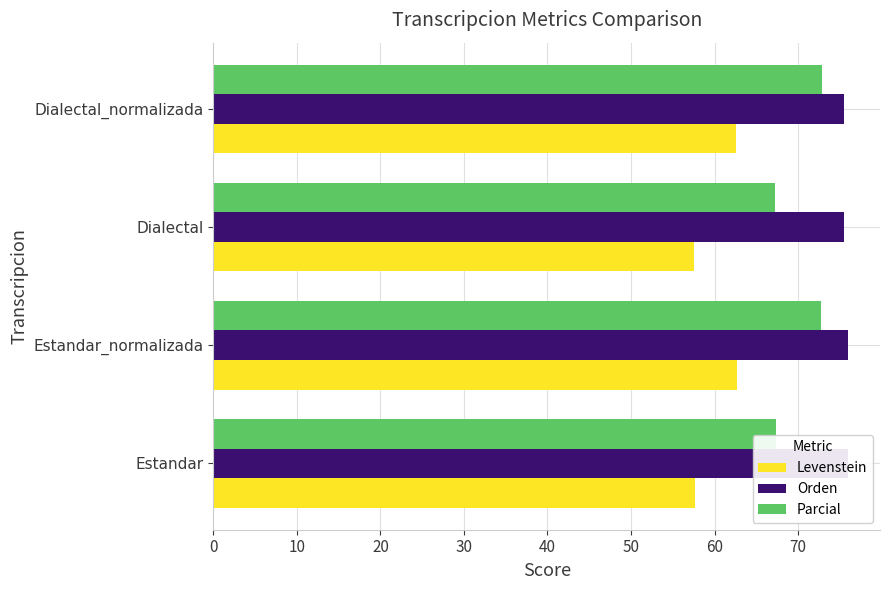

What is the highest value of the Levenstein series?

62.7